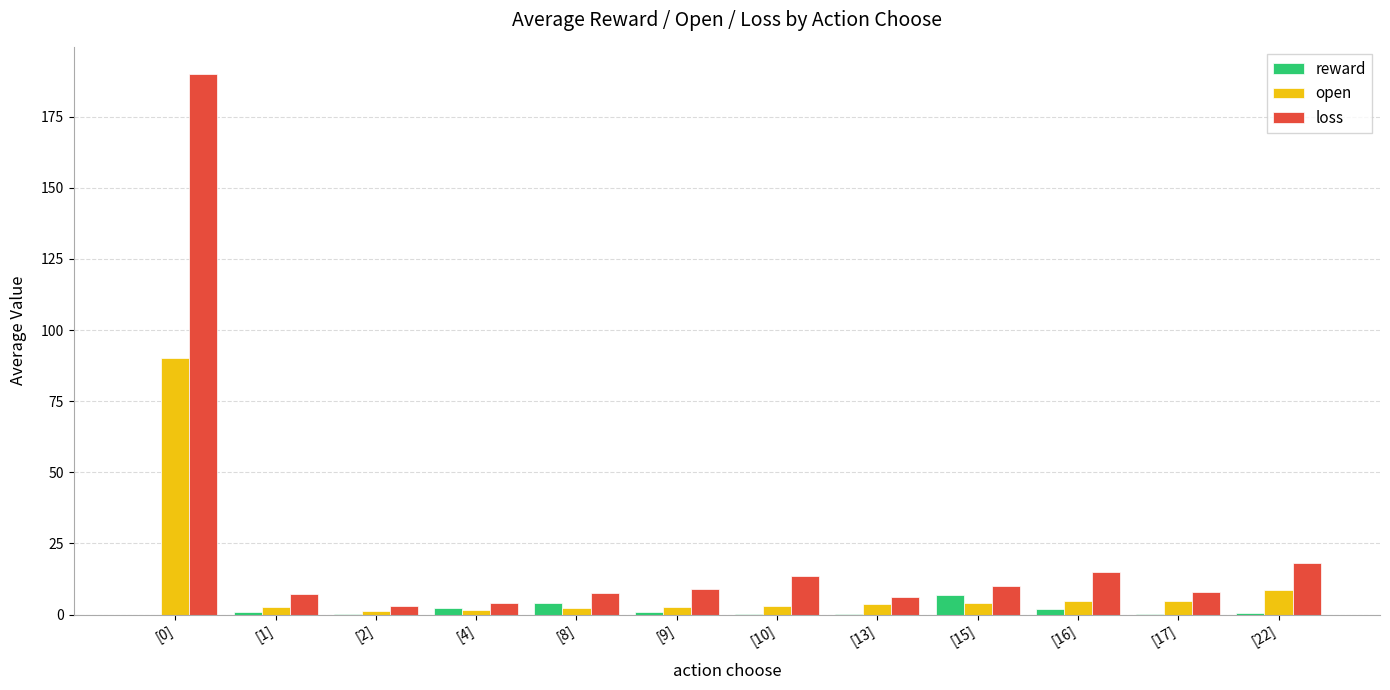

True or false: open has a value of 3.7 at [13].

True